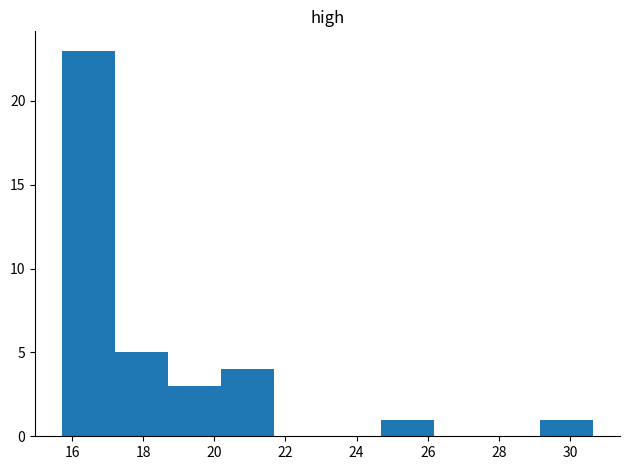

Reading left to right, list every bar in this chart as the range it spans on the x-axis followed by its height. Neither the bar edges nor the heights are printed on the chart, so give them approximately, as read against the axes.

15.8 to 17.2: 23
17.2 to 18.8: 5
18.8 to 20.2: 3
20.2 to 21.6: 4
21.6 to 23.2: 0
23.2 to 24.6: 0
24.6 to 26.2: 1
26.2 to 27.6: 0
27.6 to 29.2: 0
29.2 to 30.6: 1